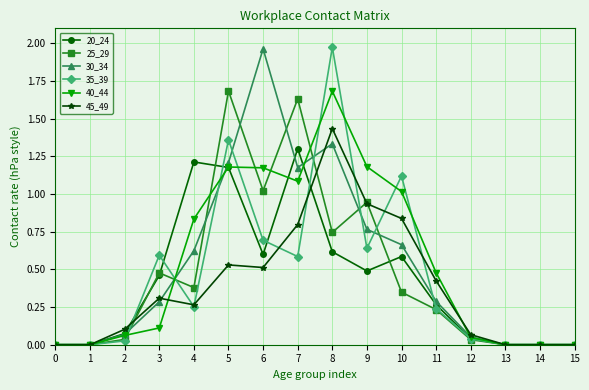

True or false: 30_34 has more than 1 points higher than both neighbors.

True